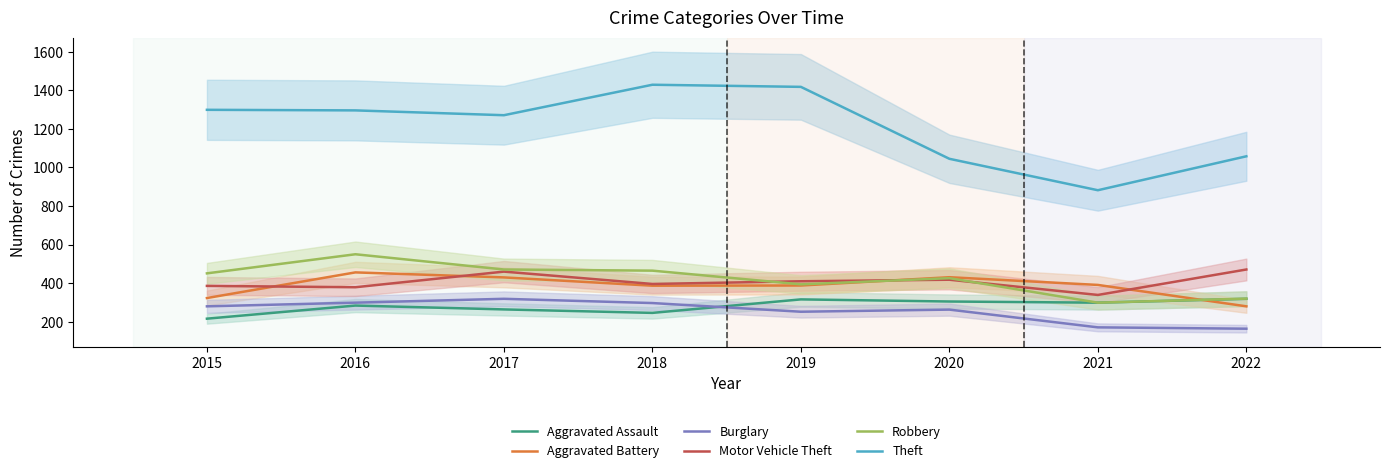

What is the value of the Motor Vehicle Theft point at the 8th from the left?

471